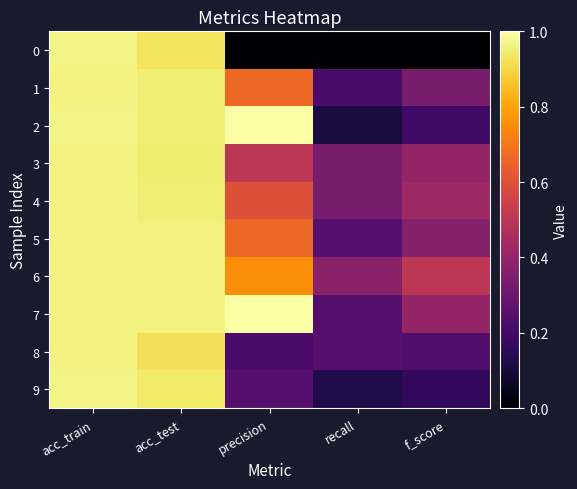

What is the difference between the highest and lowest values at precision?

1.0